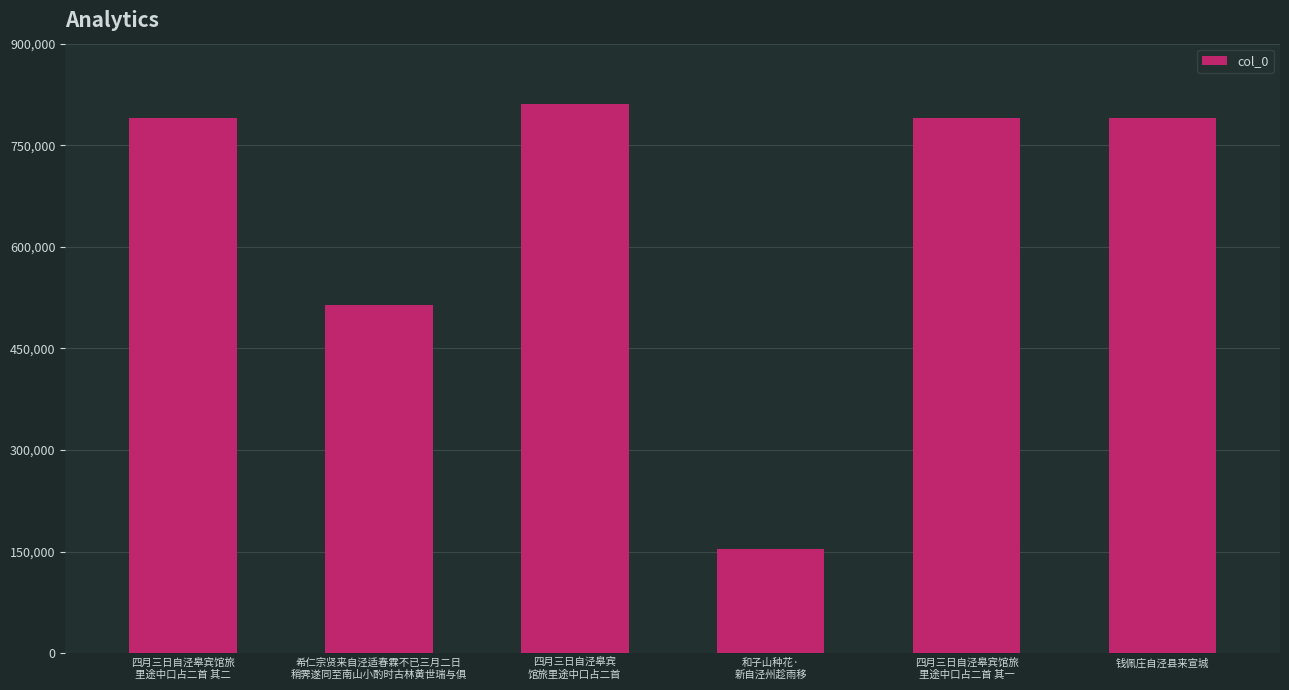

What is the difference between the second highest and second lowest values?

276441